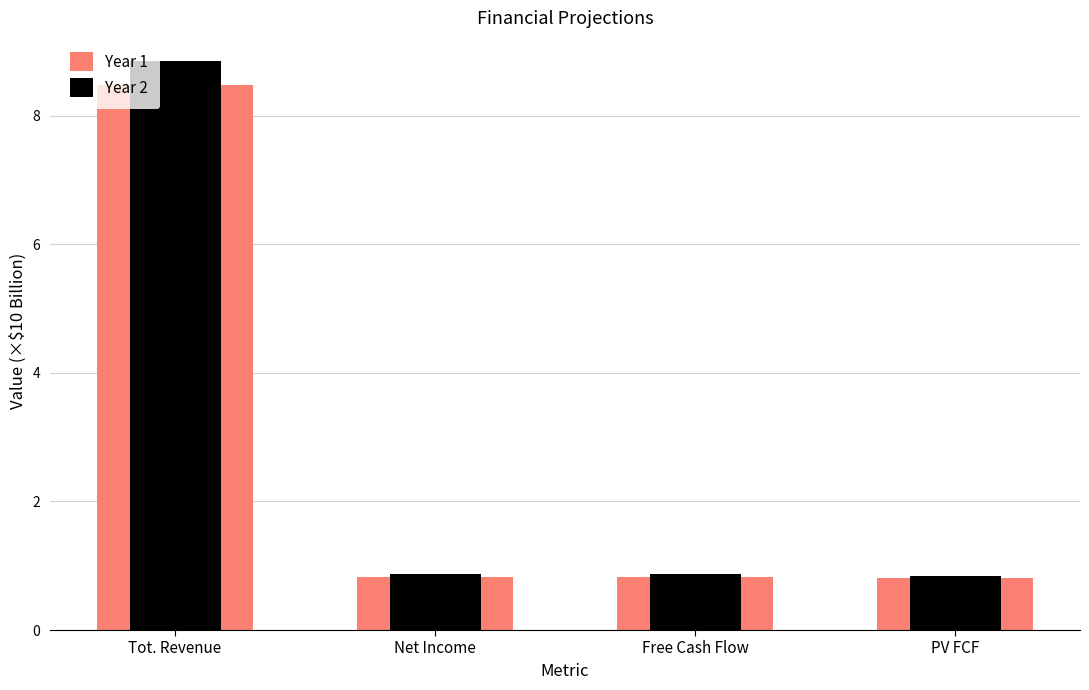

What is the difference between the maximum and second lowest values in the Year 2 series?

8.0